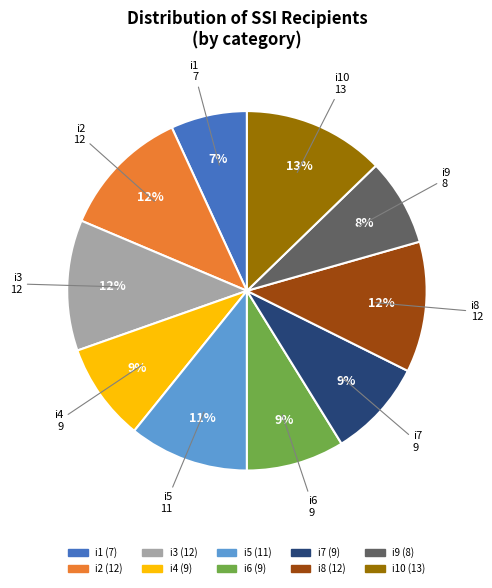

To the nearest percent, what is the average slice percentage?

10%